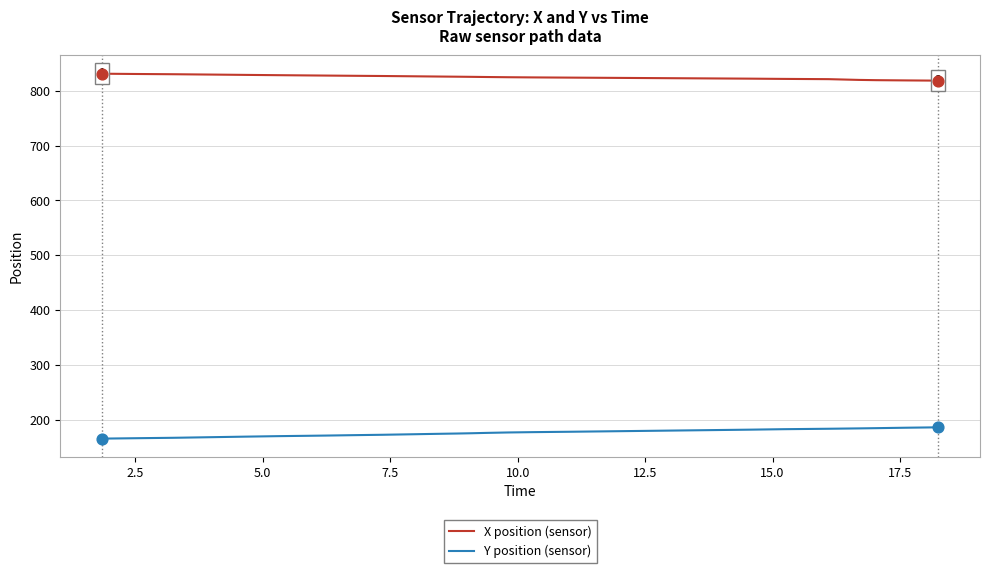

List the series in order of their peak value, highest first.

X position (sensor), Y position (sensor)